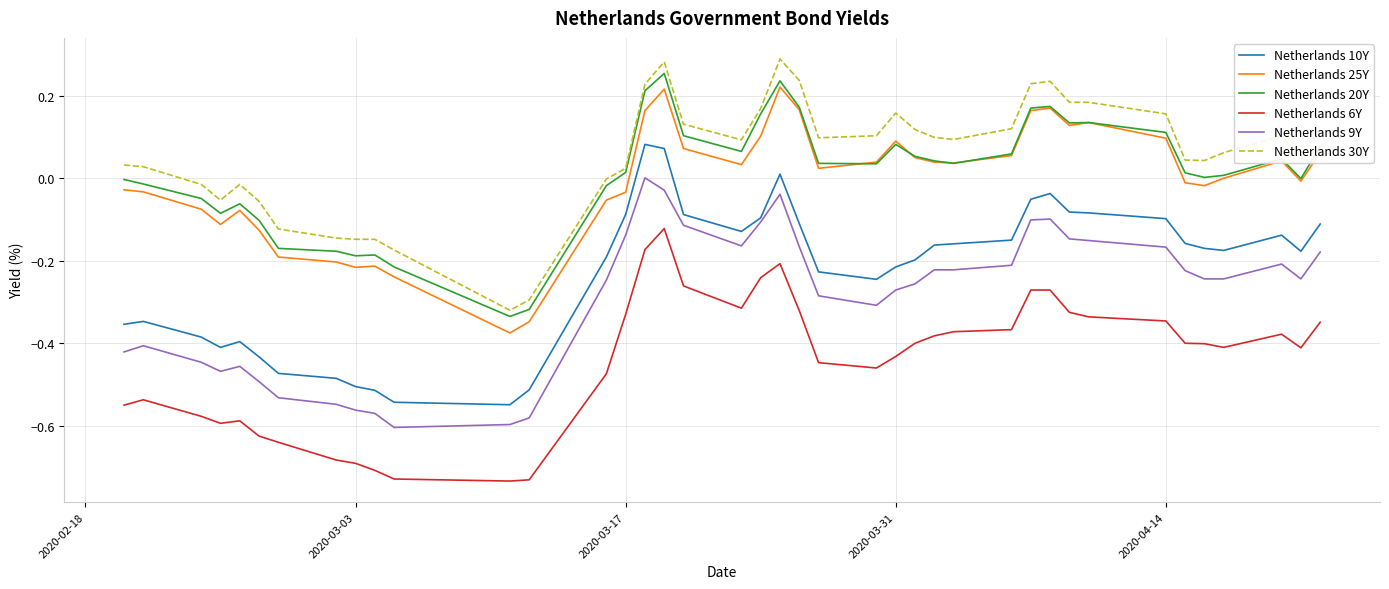

True or false: Netherlands 9Y and Netherlands 20Y intersect in this chart.

False